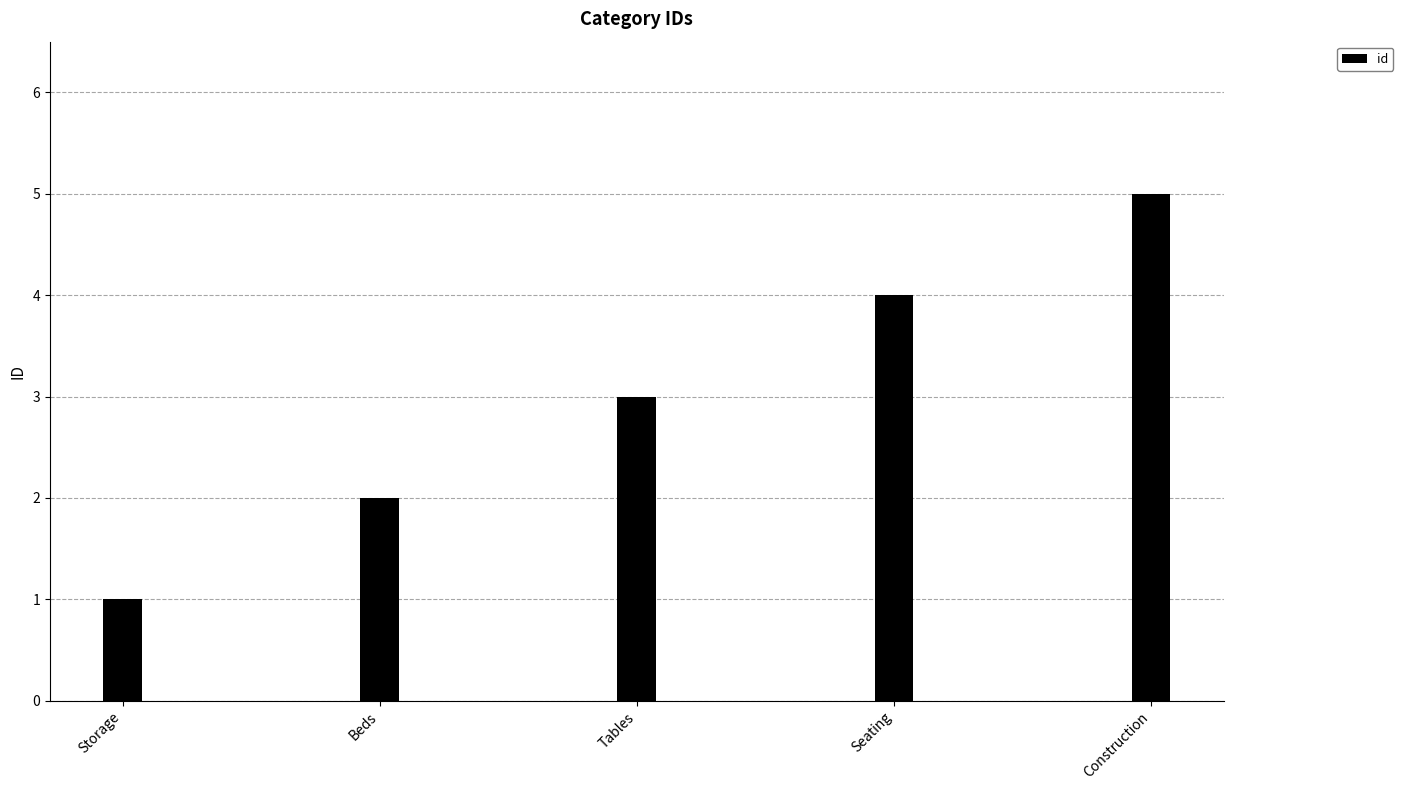

At which label is the value closest to 3?

Tables